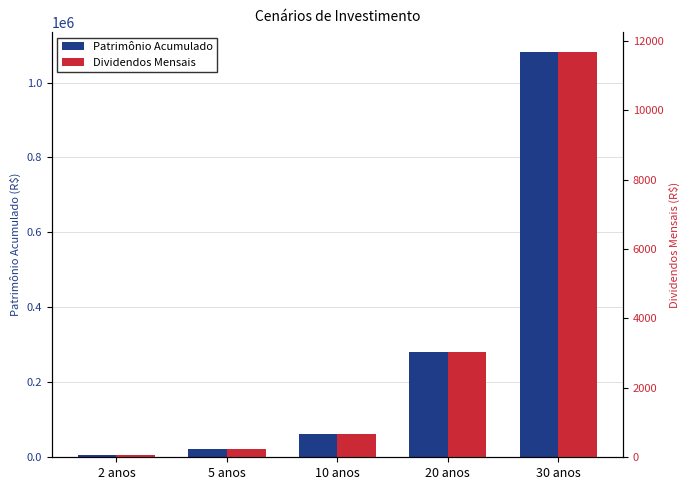

How many bars are there in total?

10